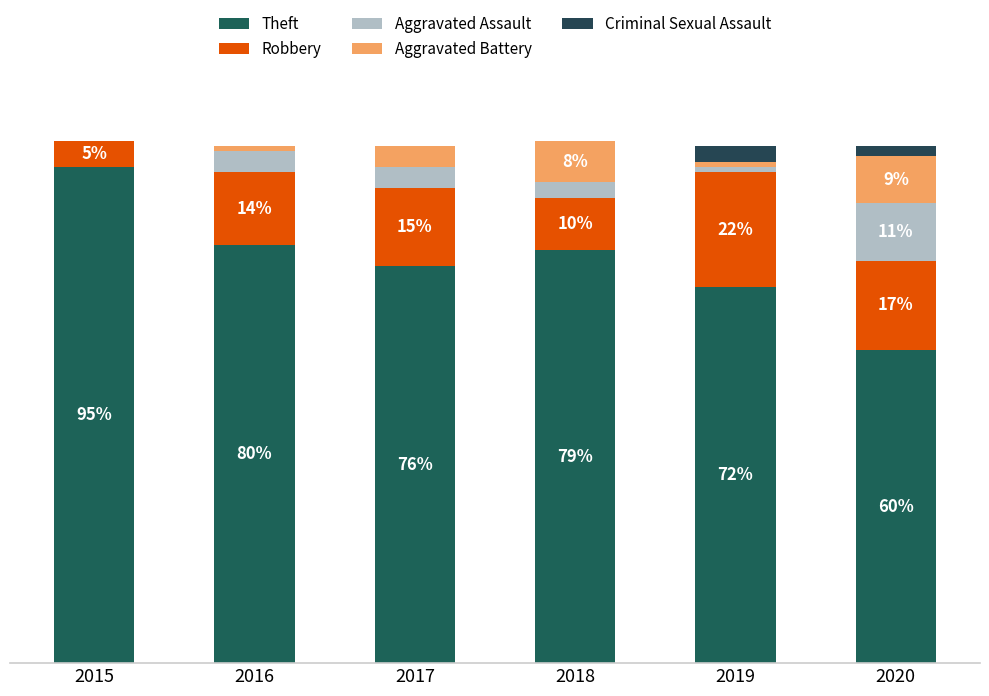

Does the chart contain stacked bars?

Yes